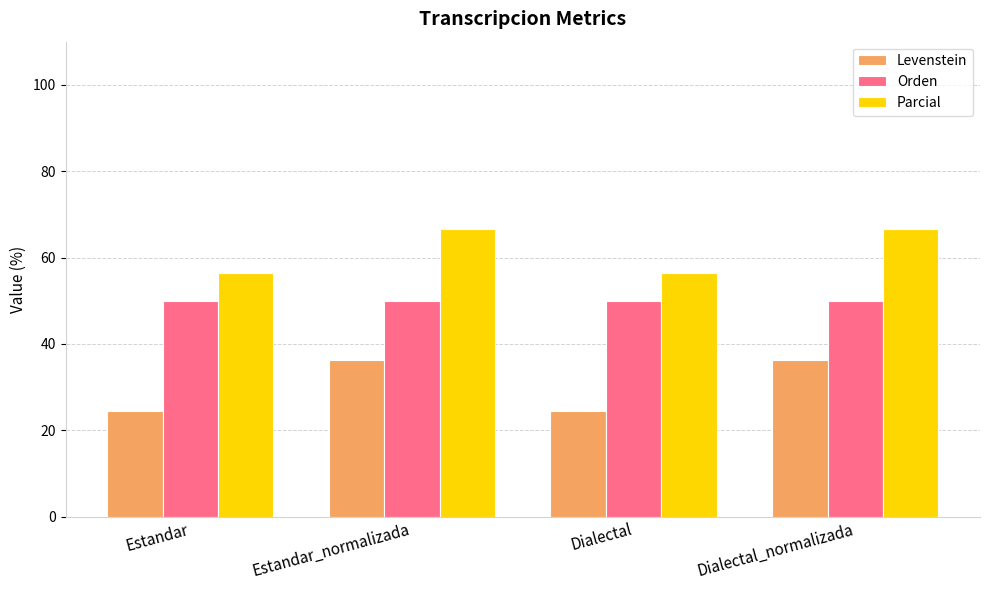

What is the label of the 1st bar from the left?

Estandar